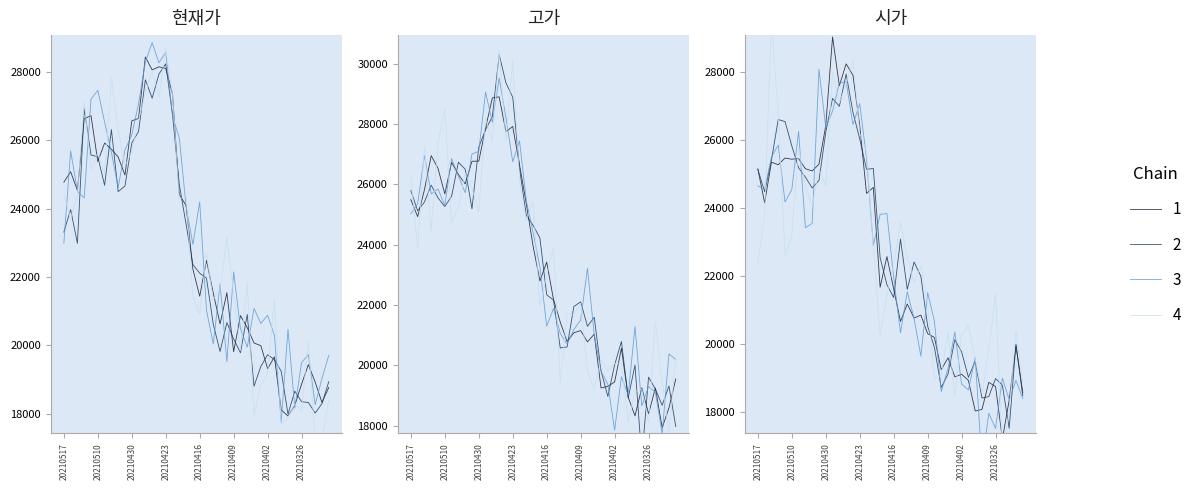

What is the sum of all 고가 values?

928821.0